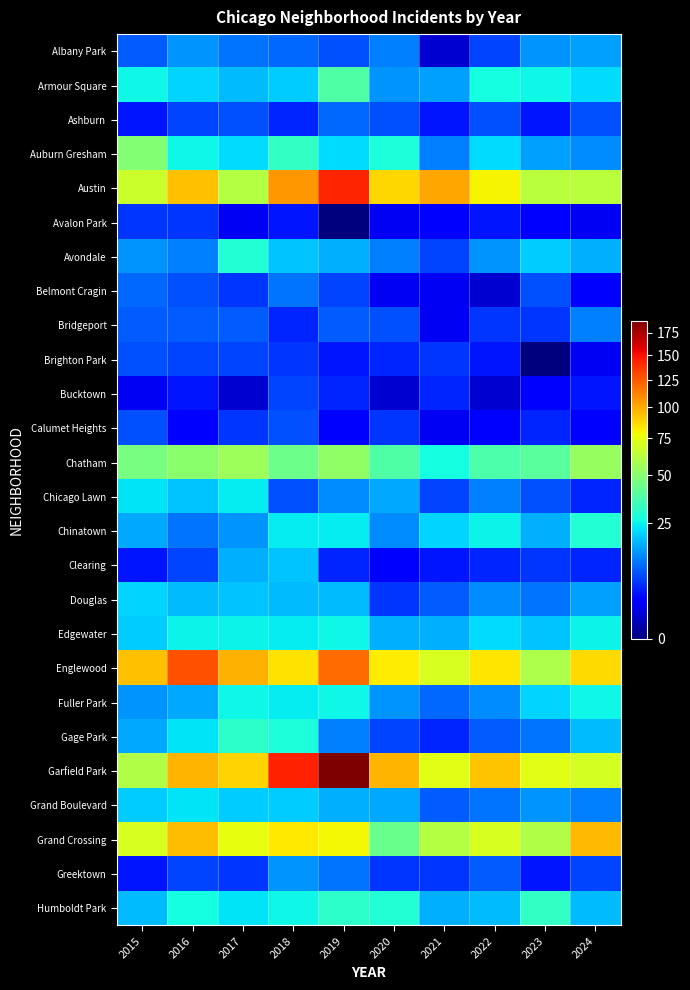

Reading left to right, transcribe all the data shown in this chart.

Albany Park: 2015=9	2016=14	2017=11	2018=10	2019=8	2020=12	2021=1	2022=7	2023=14	2024=15
Armour Square: 2015=26	2016=21	2017=18	2018=20	2019=38	2020=14	2021=15	2022=27	2023=26	2024=22
Ashburn: 2015=4	2016=7	2017=8	2018=5	2019=10	2020=8	2021=4	2022=8	2023=4	2024=8
Auburn Gresham: 2015=49	2016=26	2017=22	2018=32	2019=22	2020=28	2021=12	2022=22	2023=15	2024=13
Austin: 2015=67	2016=94	2017=61	2018=106	2019=143	2020=88	2021=101	2022=80	2023=63	2024=63
Avalon Park: 2015=6	2016=6	2017=2	2018=4	2019=0	2020=2	2021=3	2022=4	2023=3	2024=2
Avondale: 2015=14	2016=12	2017=29	2018=19	2019=17	2020=12	2021=7	2022=14	2023=20	2024=17
Belmont Cragin: 2015=10	2016=8	2017=6	2018=11	2019=7	2020=2	2021=2	2022=1	2023=8	2024=3
Bridgeport: 2015=9	2016=9	2017=9	2018=5	2019=9	2020=8	2021=2	2022=6	2023=6	2024=12
Brighton Park: 2015=8	2016=7	2017=7	2018=6	2019=4	2020=5	2021=6	2022=4	2023=0	2024=2
Bucktown: 2015=2	2016=4	2017=1	2018=7	2019=5	2020=1	2021=5	2022=1	2023=3	2024=4
Calumet Heights: 2015=8	2016=3	2017=6	2018=8	2019=3	2020=6	2021=2	2022=3	2023=5	2024=3
Chatham: 2015=46	2016=51	2017=55	2018=44	2019=52	2020=38	2021=27	2022=37	2023=40	2024=54
Chicago Lawn: 2015=23	2016=19	2017=24	2018=8	2019=13	2020=16	2021=7	2022=12	2023=8	2024=5
Chinatown: 2015=16	2016=11	2017=14	2018=24	2019=24	2020=13	2021=21	2022=25	2023=17	2024=29
Clearing: 2015=4	2016=7	2017=17	2018=19	2019=5	2020=3	2021=4	2022=5	2023=6	2024=5
Douglas: 2015=21	2016=18	2017=19	2018=18	2019=18	2020=6	2021=9	2022=13	2023=11	2024=15
Edgewater: 2015=20	2016=25	2017=25	2018=24	2019=26	2020=17	2021=17	2022=22	2023=19	2024=25
Englewood: 2015=94	2016=128	2017=98	2018=85	2019=120	2020=82	2021=71	2022=84	2023=59	2024=87
Fuller Park: 2015=14	2016=16	2017=26	2018=24	2019=26	2020=14	2021=10	2022=13	2023=21	2024=26
Gage Park: 2015=16	2016=23	2017=31	2018=28	2019=12	2020=7	2021=5	2022=9	2023=11	2024=18
Garfield Park: 2015=60	2016=97	2017=89	2018=144	2019=189	2020=97	2021=73	2022=93	2023=73	2024=70
Grand Boulevard: 2015=20	2016=23	2017=20	2018=20	2019=17	2020=16	2021=9	2022=11	2023=14	2024=12
Grand Crossing: 2015=71	2016=95	2017=75	2018=83	2019=79	2020=43	2021=61	2022=71	2023=60	2024=96
Greektown: 2015=4	2016=7	2017=6	2018=14	2019=11	2020=6	2021=6	2022=9	2023=4	2024=7
Humboldt Park: 2015=18	2016=27	2017=23	2018=26	2019=31	2020=29	2021=17	2022=18	2023=32	2024=18